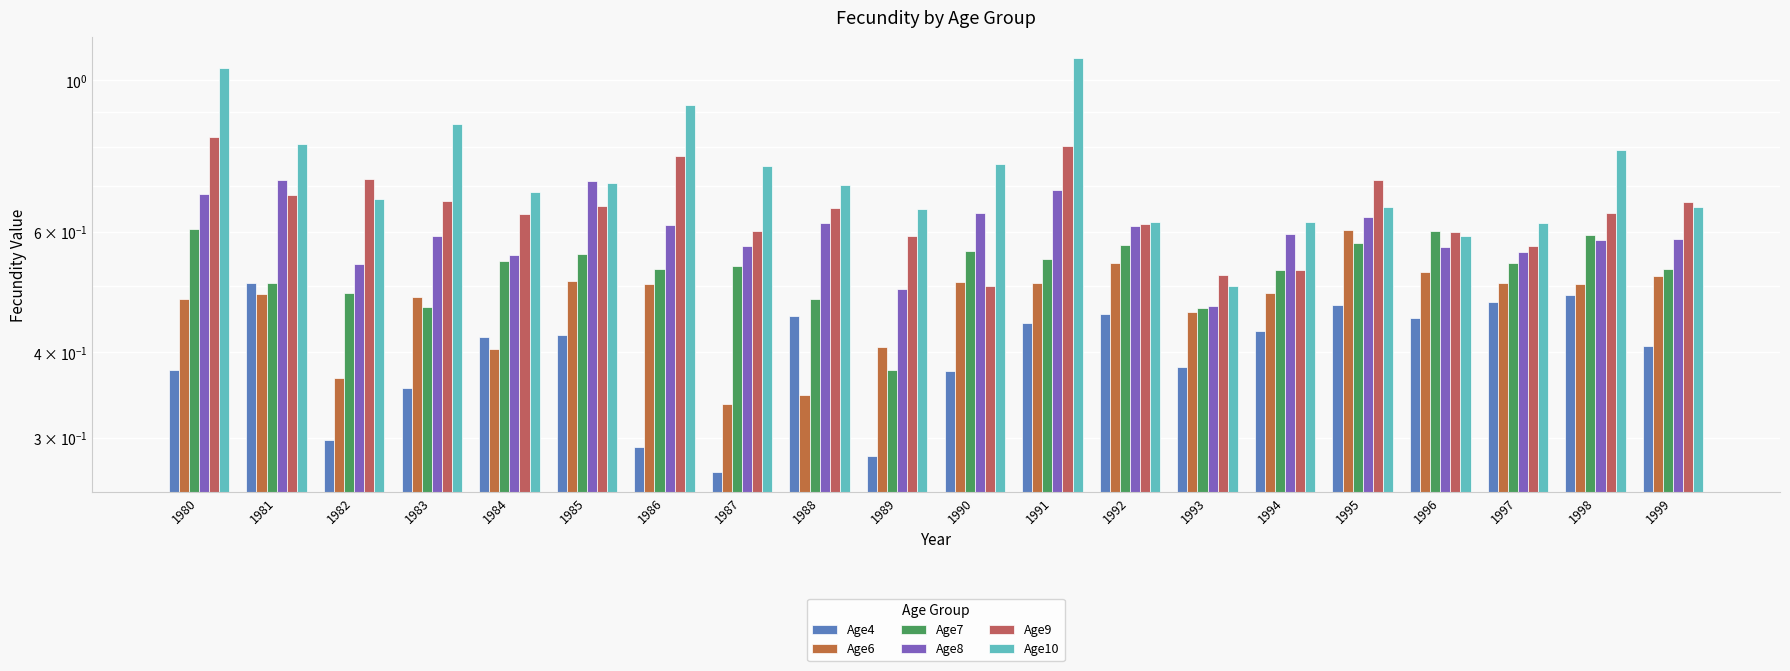

What is the average value of the Age6 series?

0.5